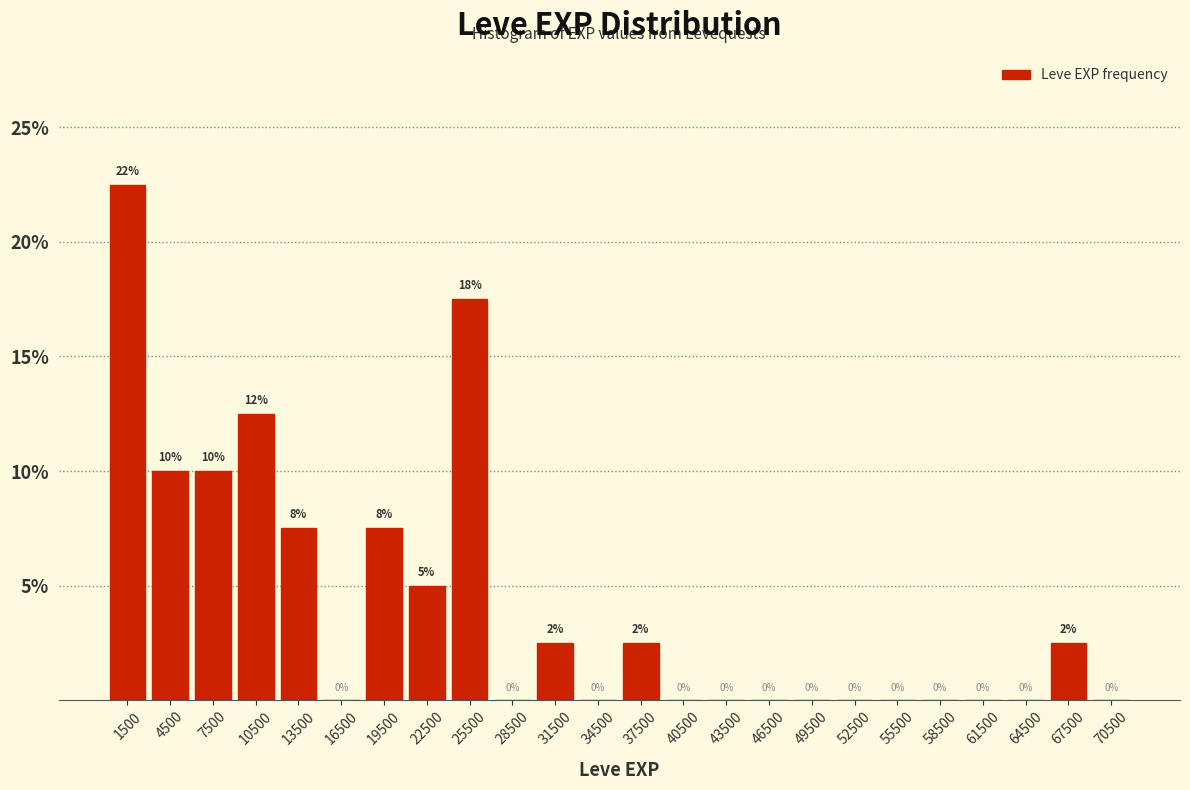

Which range on the x-axis has the tallest bar?

0 to 3000